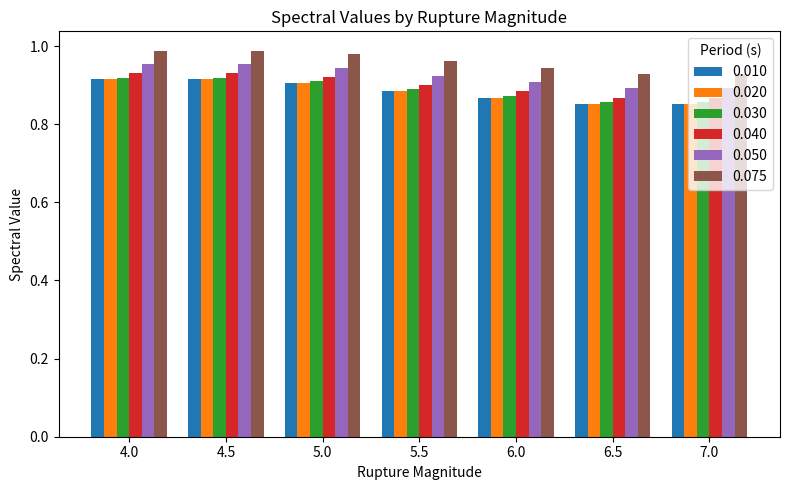

What is the sum of the 0.010 values at 4.0 and 5.5?

1.8